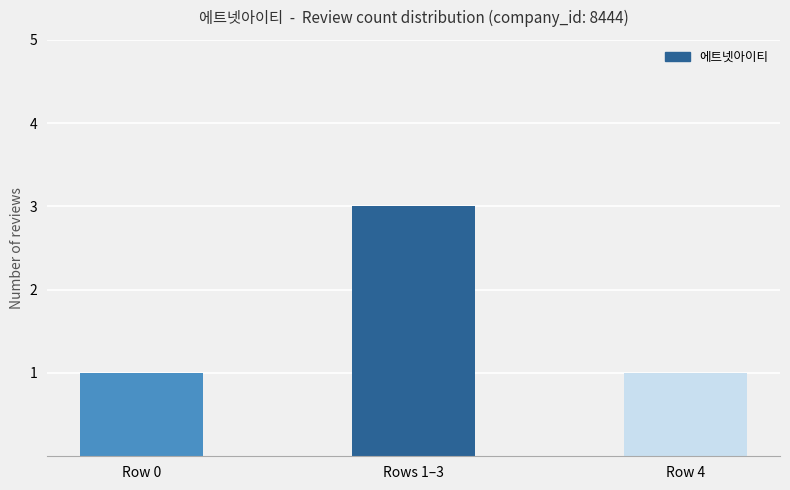

Reading left to right, list all the values displayed in this chart.

Row 0=1	Rows 1–3=3	Row 4=1